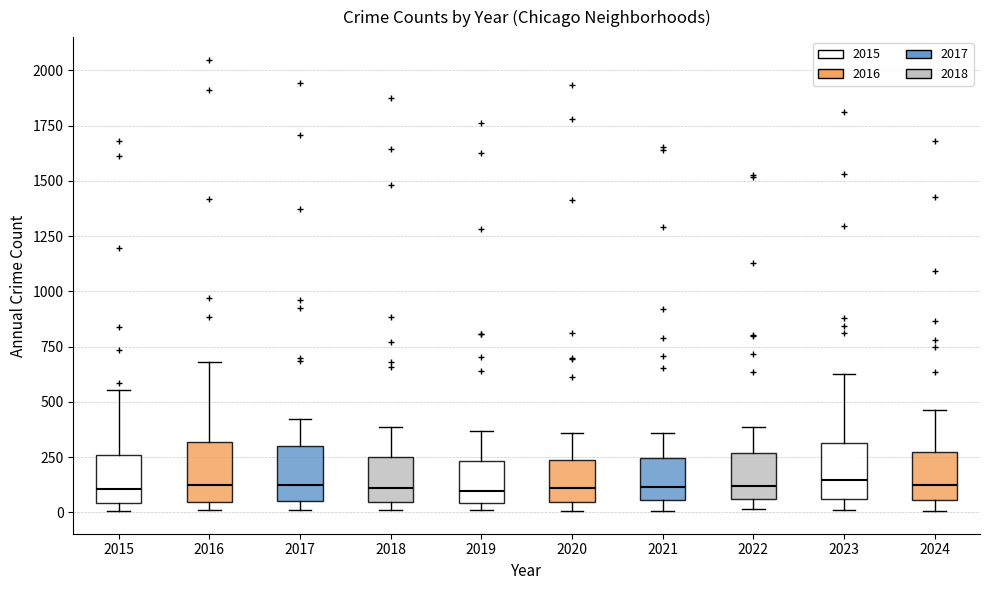

Where is the upper edge of the box at x = 2015 on the y-axis? The values are not printed on the chart, so give them approximately, as read against the axis.

250